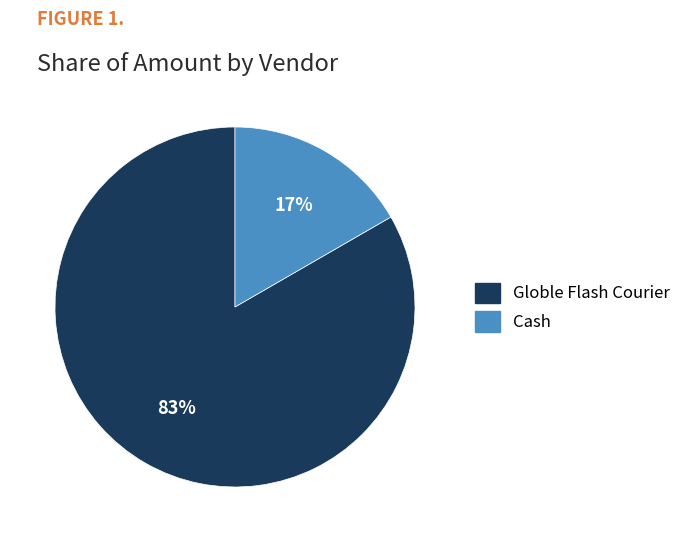

Is there any slice that represents more than half of the pie?

Yes